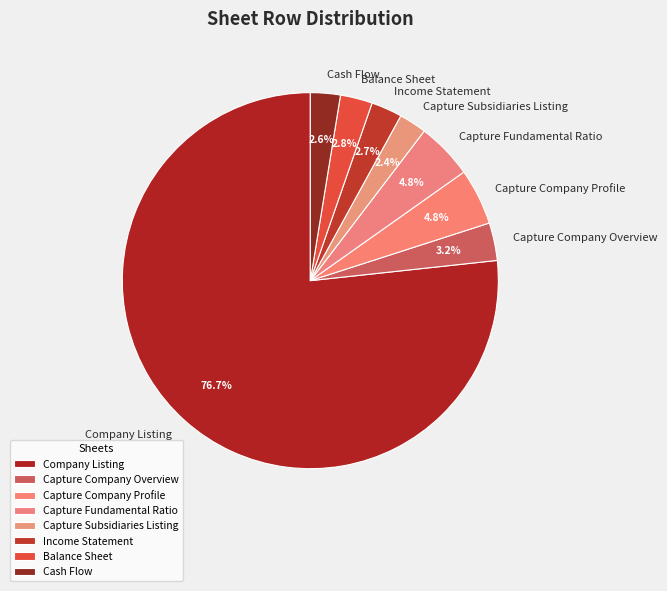

The Capture Company Profile slice represents 5% of the pie. True or false?

True